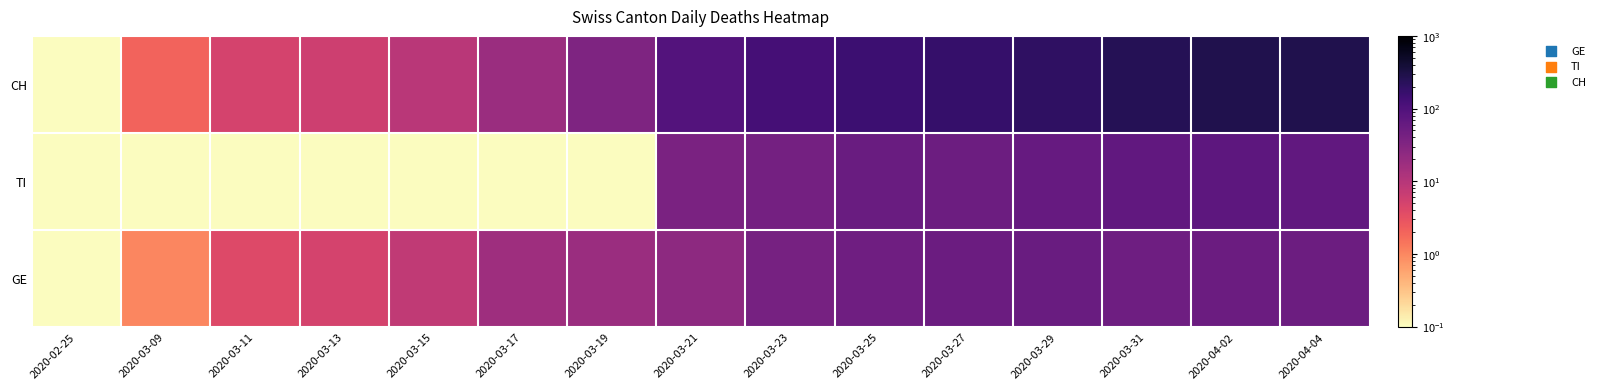

How many series are shown in this chart?

3